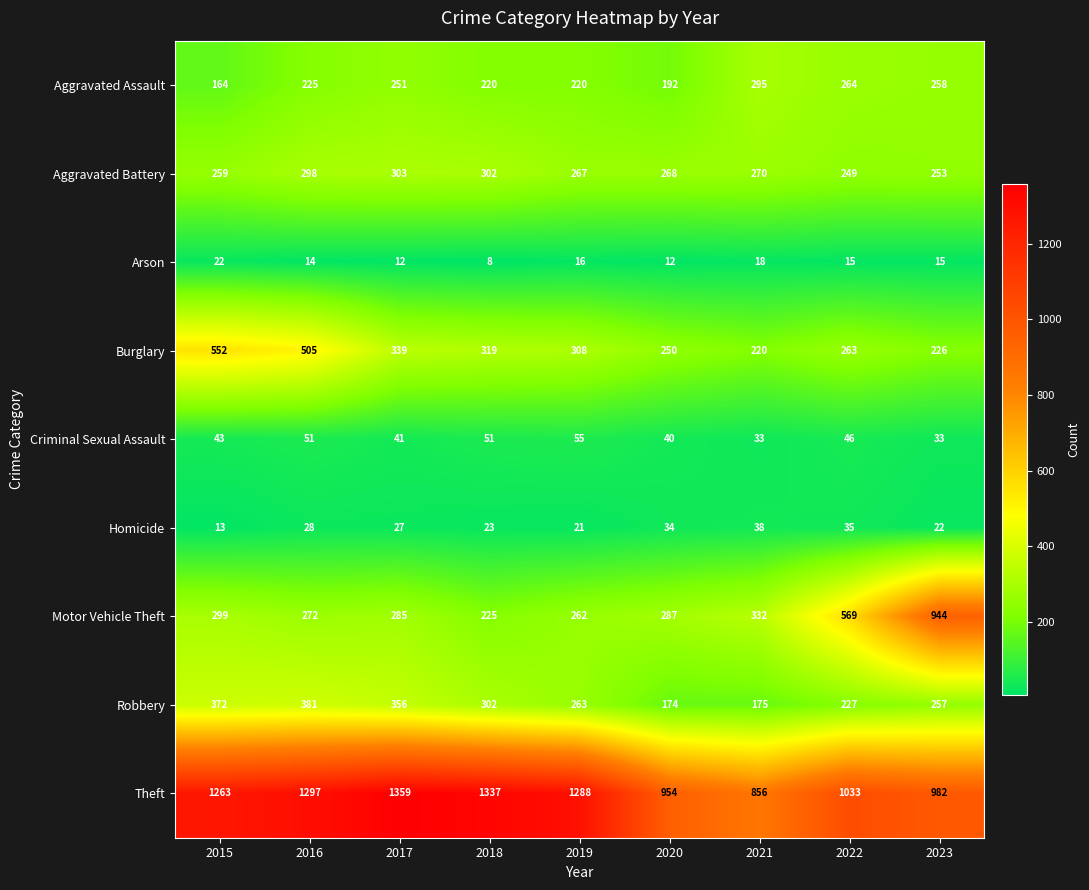

List the series in order of their peak value, lowest first.

Arson, Homicide, Criminal Sexual Assault, Aggravated Assault, Aggravated Battery, Robbery, Burglary, Motor Vehicle Theft, Theft